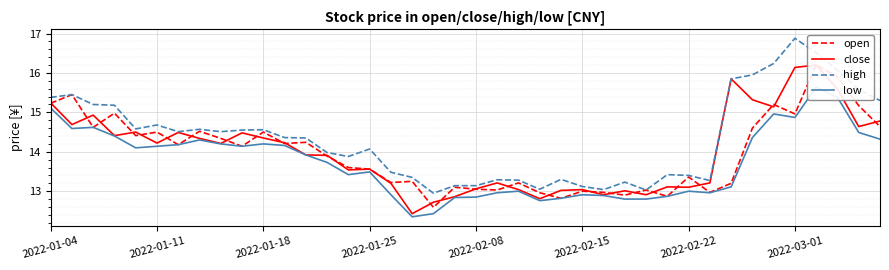

What are all the series names shown in the legend?

open, close, high, low